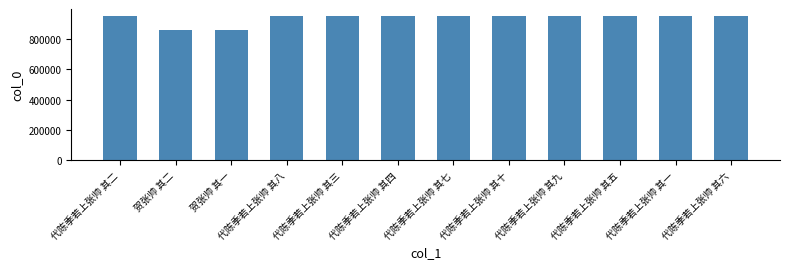

What is the difference between the maximum and minimum values?

88959